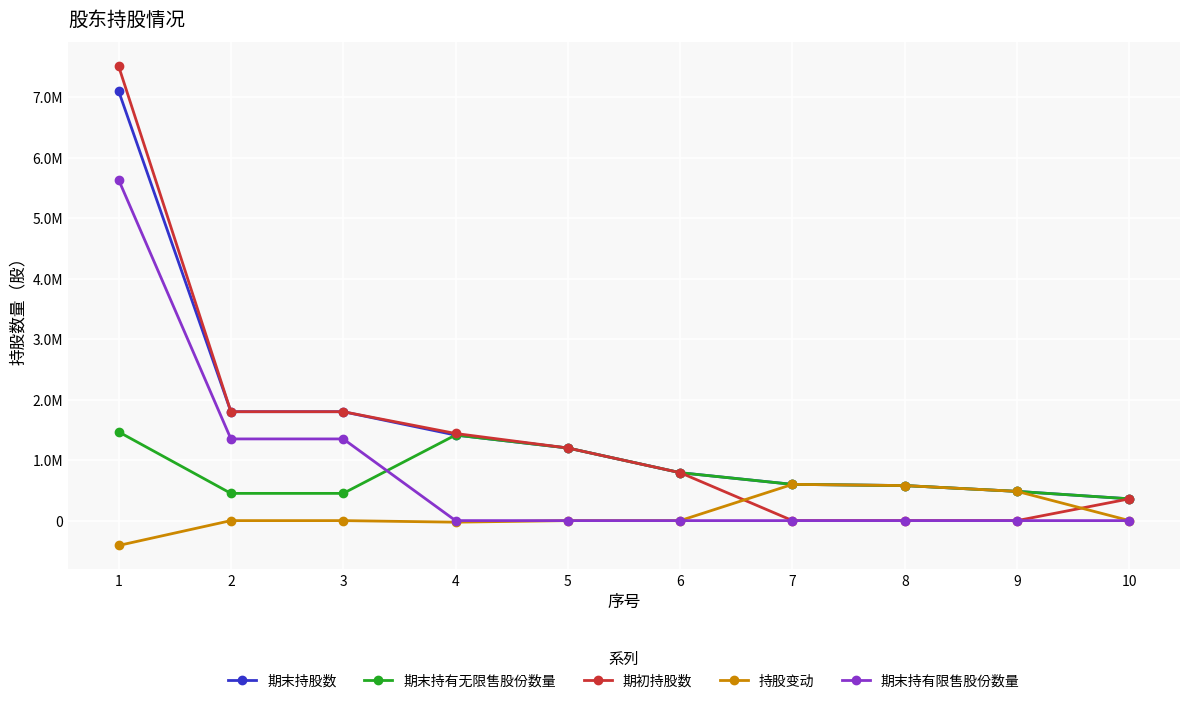

Does the chart display data point markers on the line(s)?

Yes